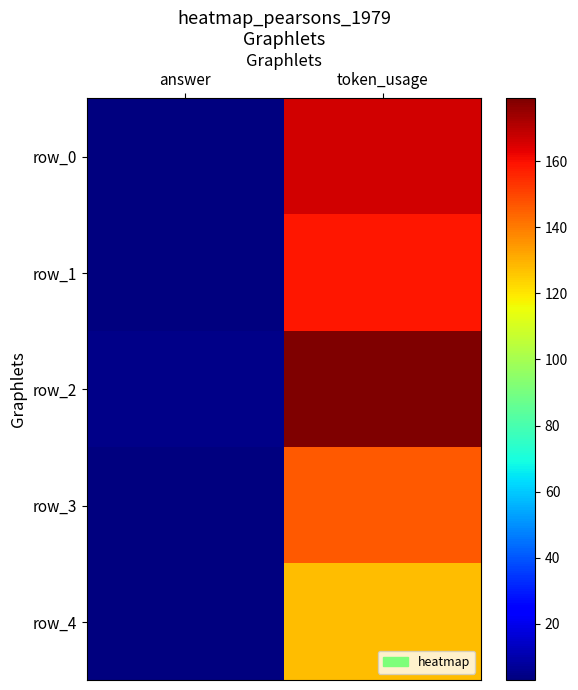

Reading right to left, extract all data points from this chart.

row_0: token_usage=166	answer=3
row_1: token_usage=159	answer=3
row_2: token_usage=179	answer=5
row_3: token_usage=146	answer=3
row_4: token_usage=128	answer=3